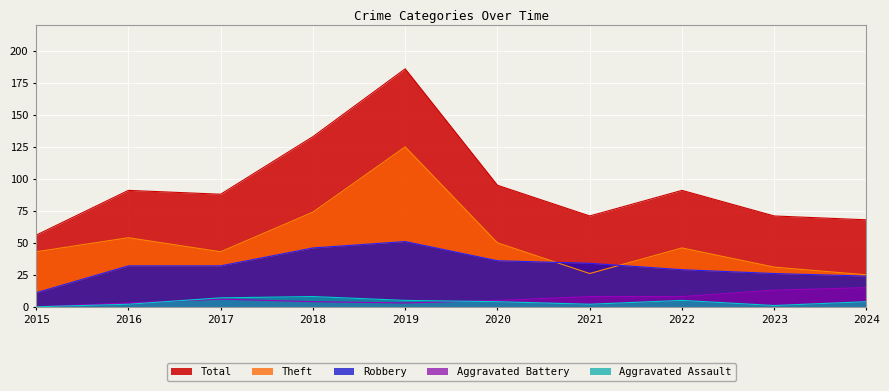

True or false: Theft has a value of 71 at 2016.

False